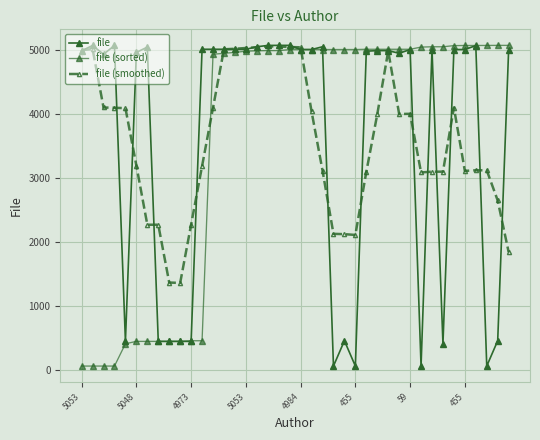

How many series are shown in this chart?

3